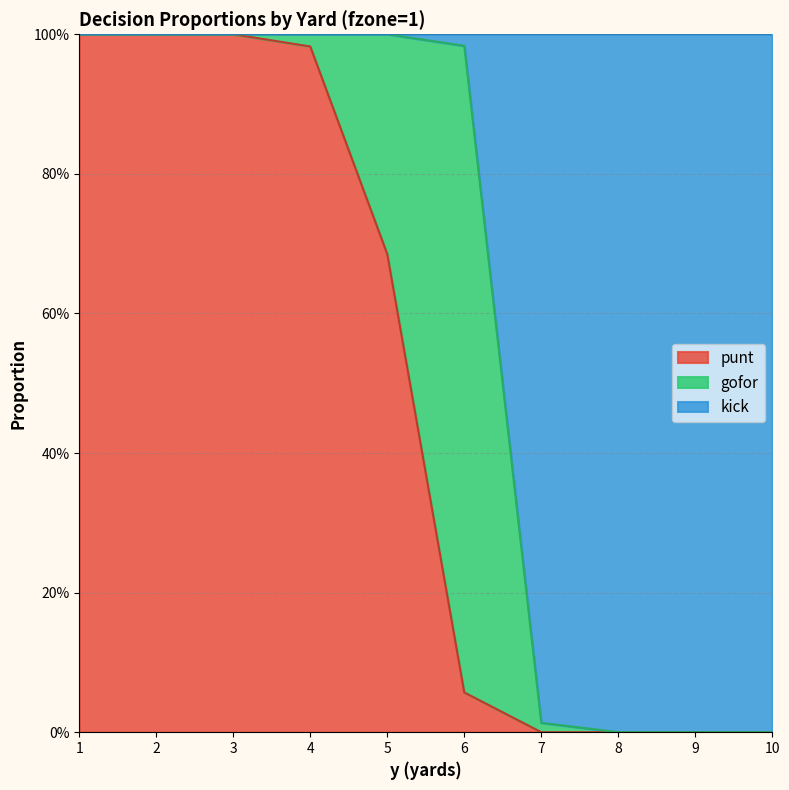

What is the sum of the kick values at 9 and 1?

1.0